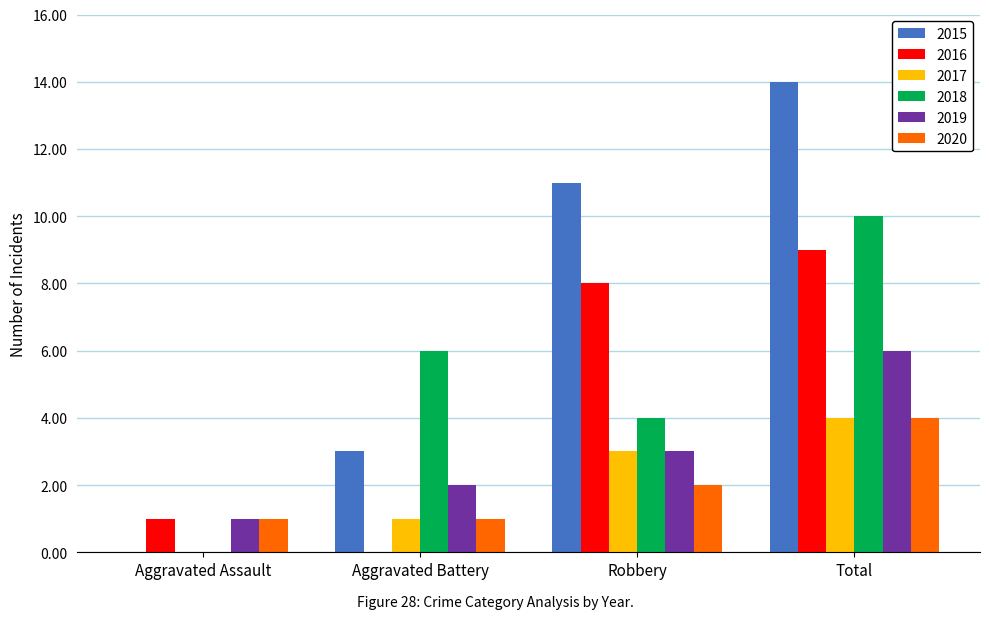

Is the value of 2018 at Aggravated Battery greater than the value of 2015 at Robbery?

No